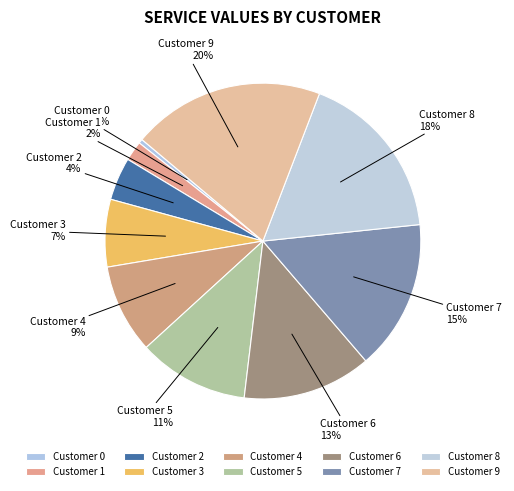

How many segments does this pie chart have?

10